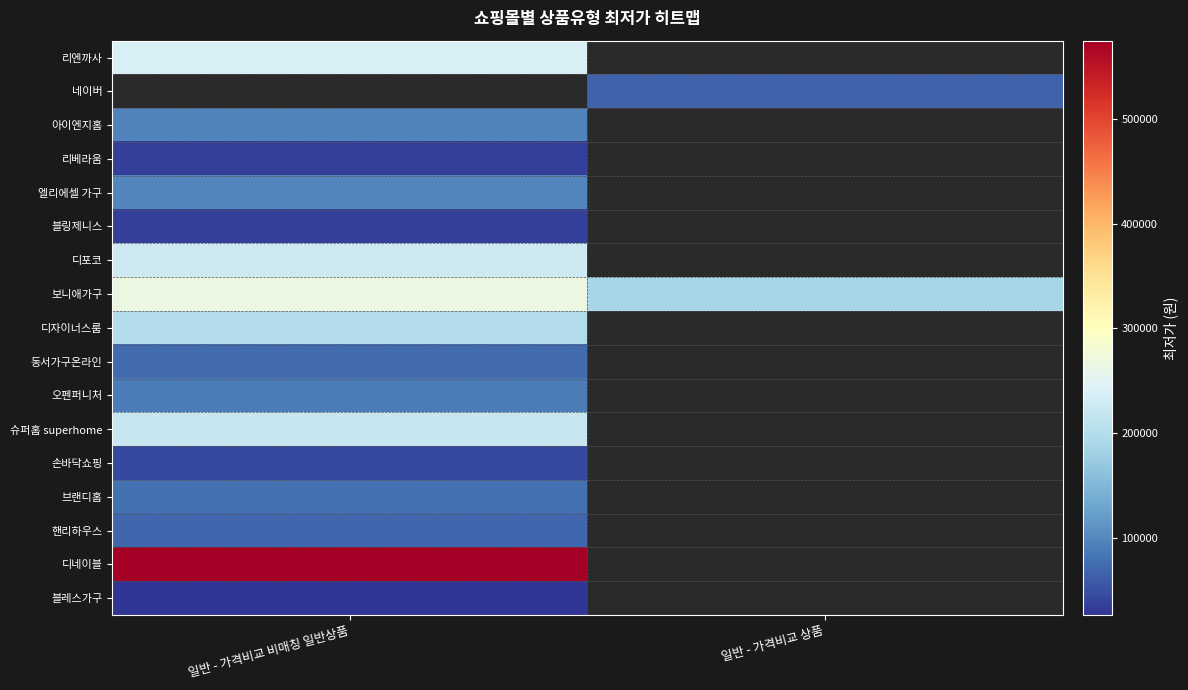

Which label corresponds to the largest value in the chart?

일반 - 가격비교 비매칭 일반상품